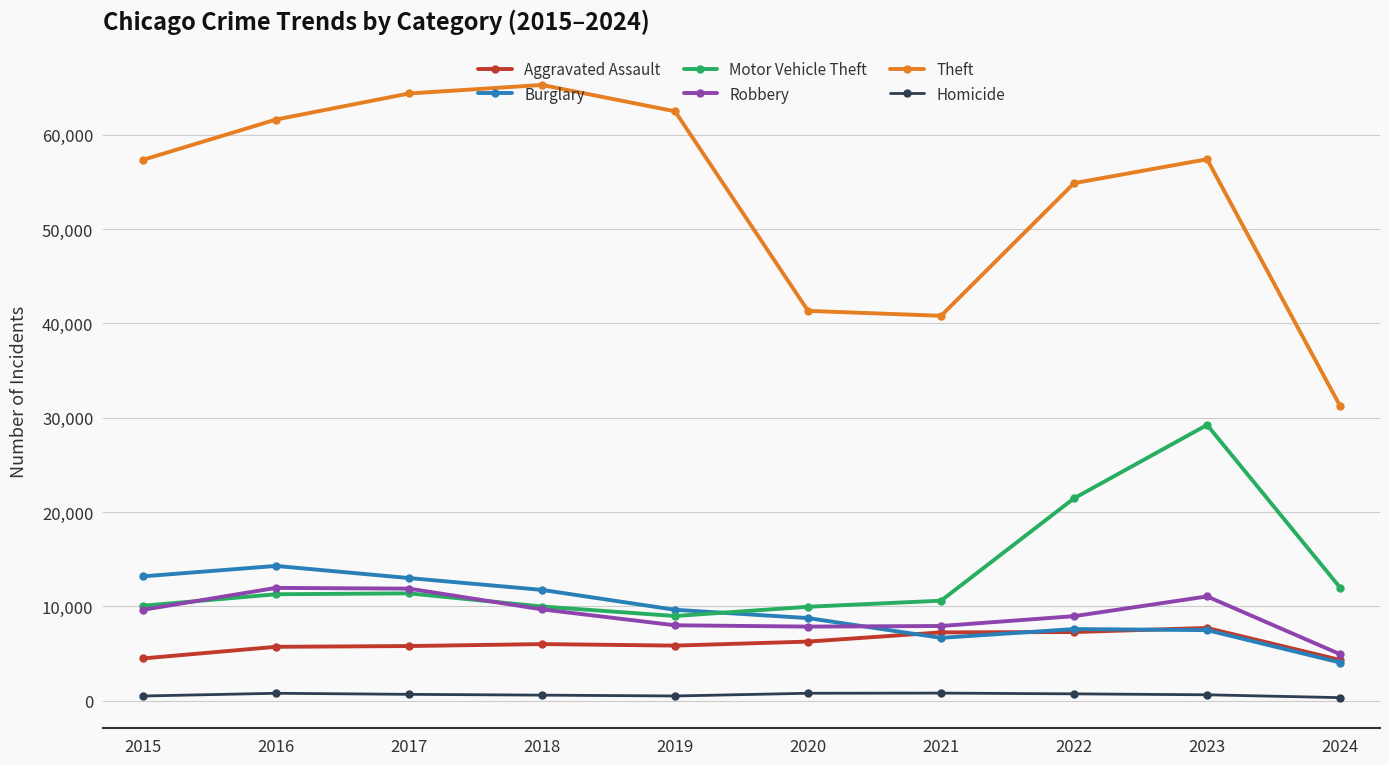

True or false: Robbery and Theft intersect in this chart.

False